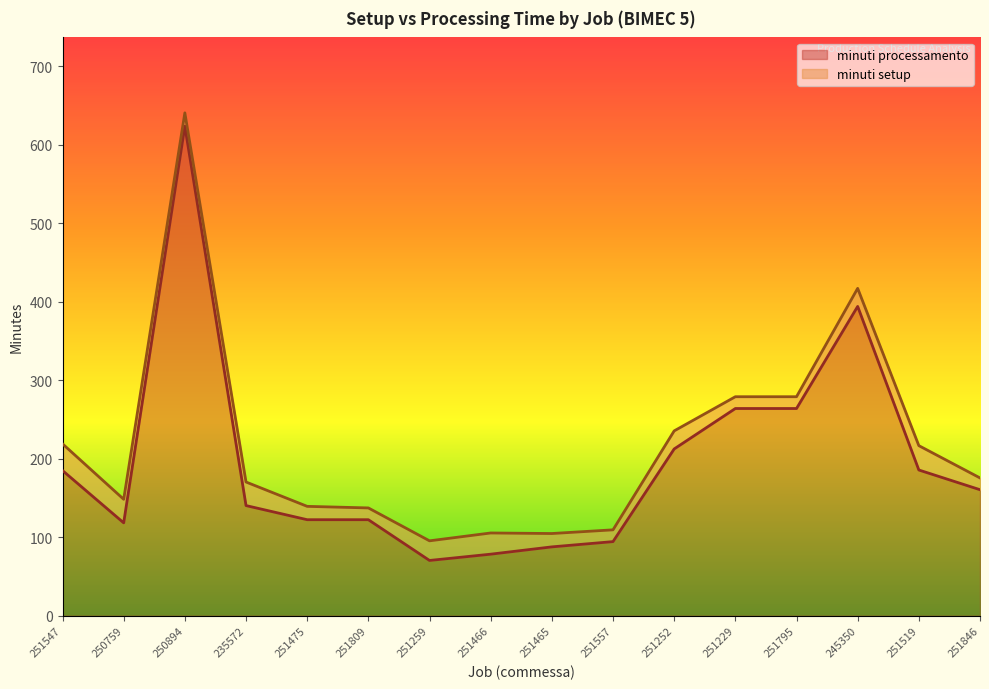

What is the change in value from 250759 to 251557?

-23.9